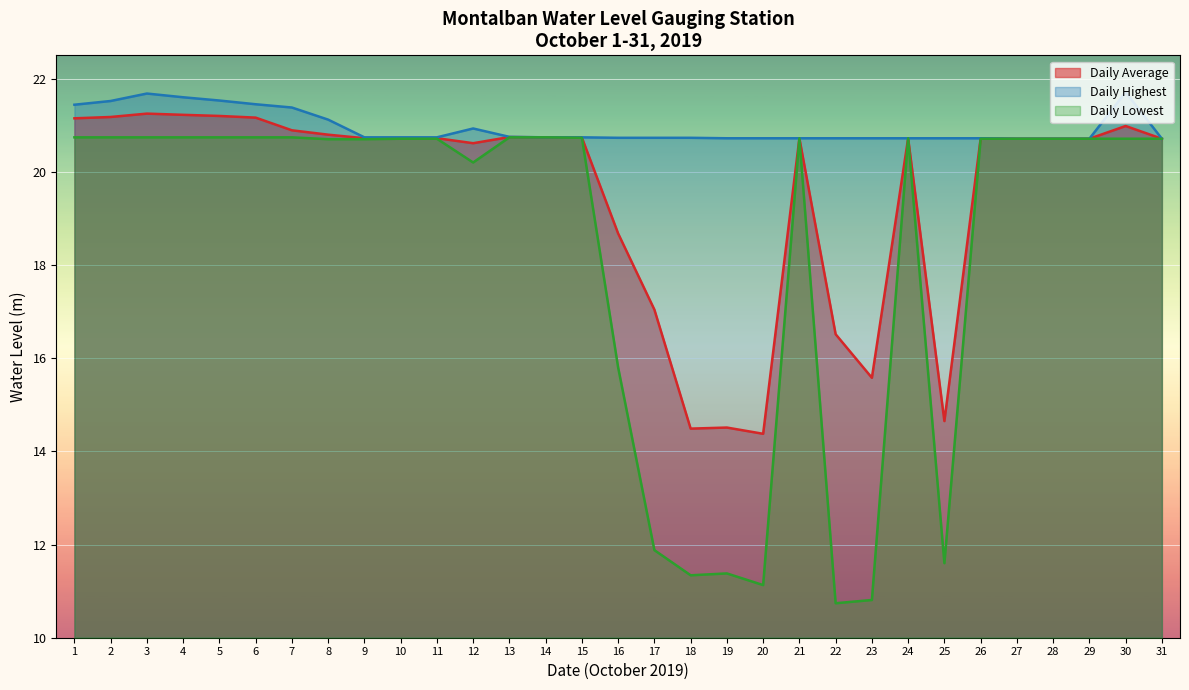

At 12, list the series in order from smallest to largest.

Daily Lowest, Daily Average, Daily Highest